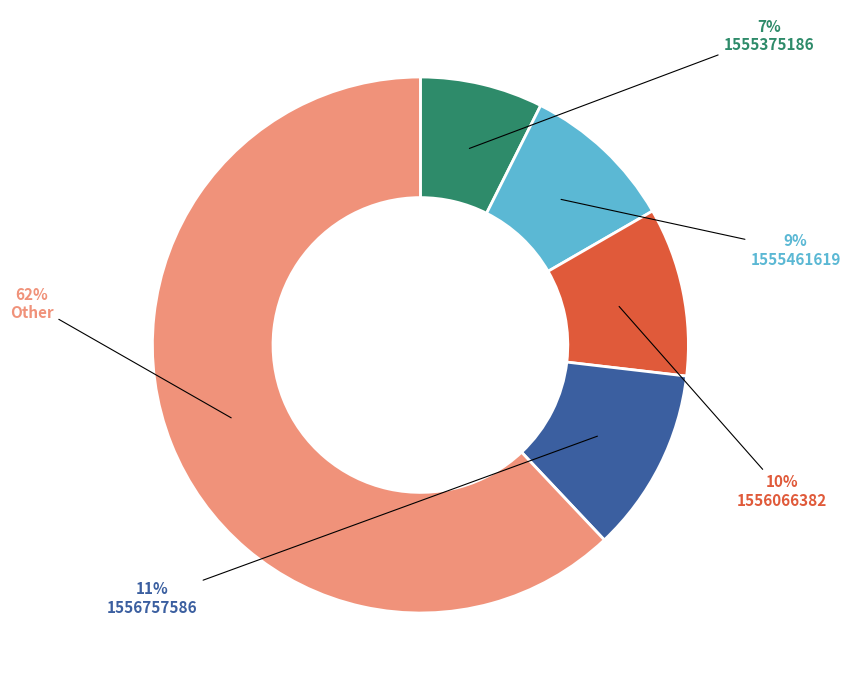

The 1555375186 slice represents 13% of the pie. True or false?

False